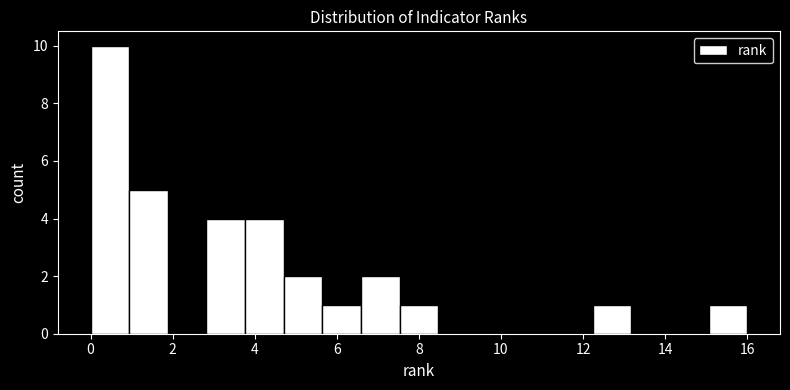

Reading left to right, list every bar in this chart as the range it spans on the x-axis followed by its height. Neither the bar edges nor the heights are printed on the chart, so give them approximately, as read against the axes.

0.0 to 1.0: 10
1.0 to 1.8: 5
1.8 to 2.8: 0
2.8 to 3.8: 4
3.8 to 4.8: 4
4.8 to 5.6: 2
5.6 to 6.6: 1
6.6 to 7.6: 2
7.6 to 8.4: 1
8.4 to 9.4: 0
9.4 to 10.4: 0
10.4 to 11.2: 0
11.2 to 12.2: 0
12.2 to 13.2: 1
13.2 to 14.2: 0
14.2 to 15.0: 0
15.0 to 16.0: 1